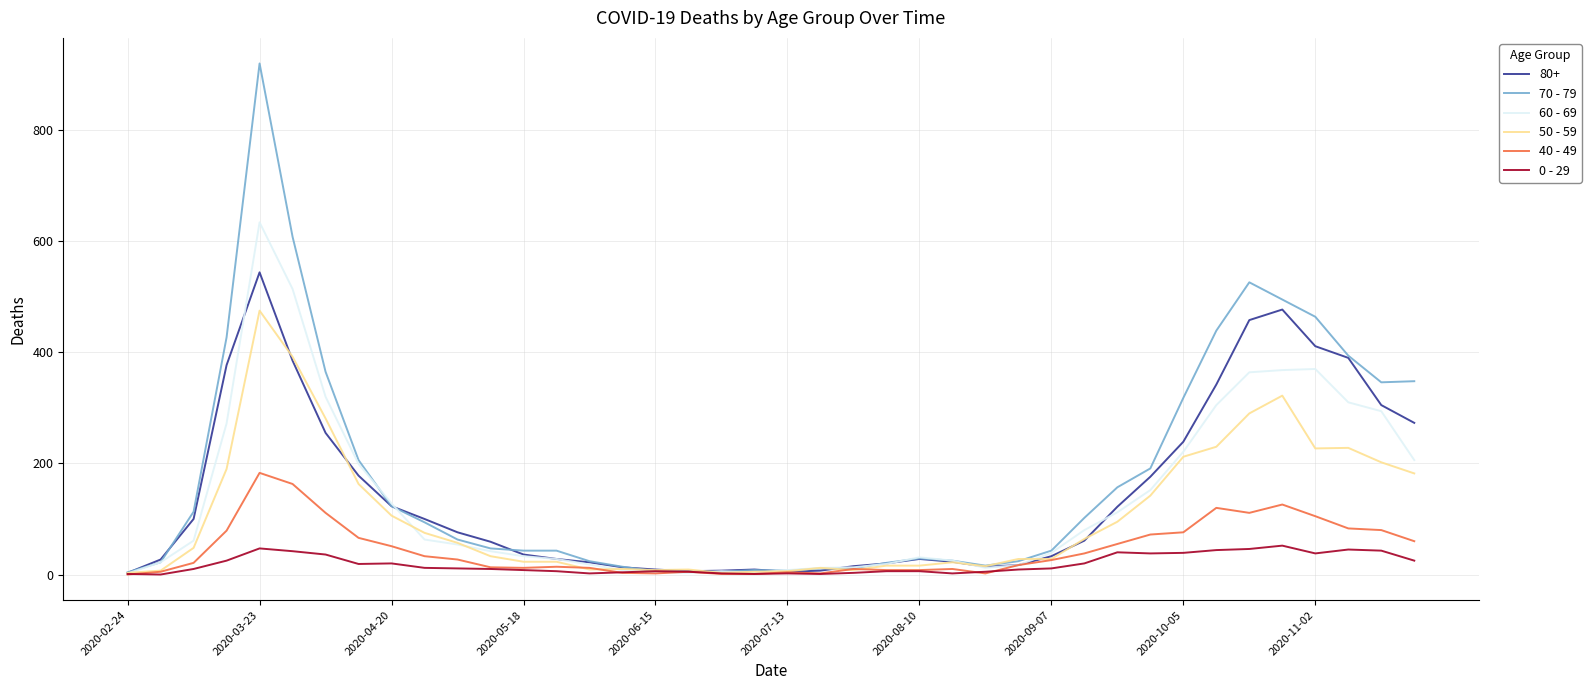

True or false: 0 - 29 has more than 2 points higher than both neighbors.

True